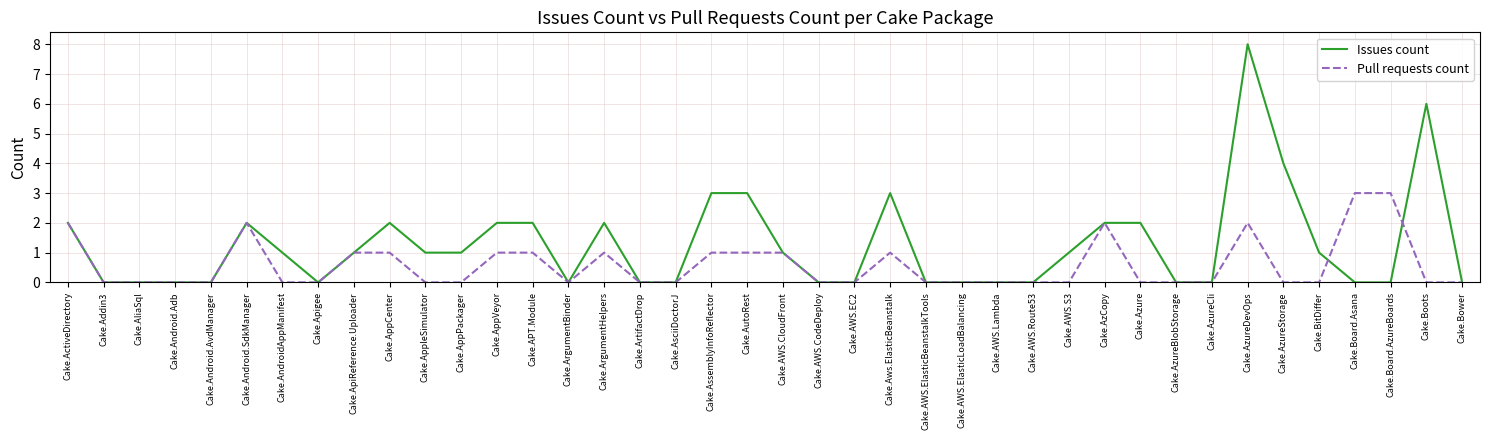

At which category is the sum across all series the highest?

Cake.AzureDevOps